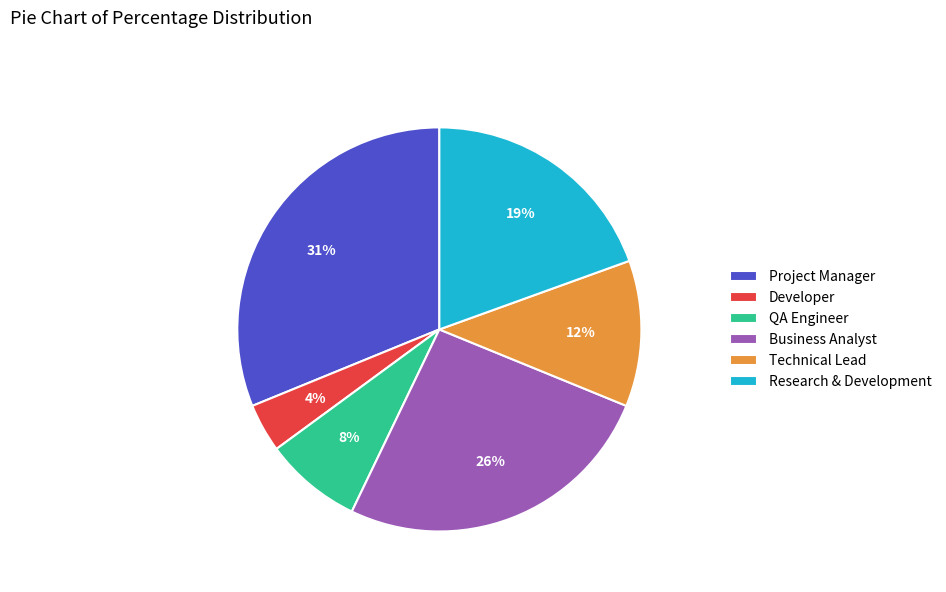

Is there a majority slice in this chart?

No